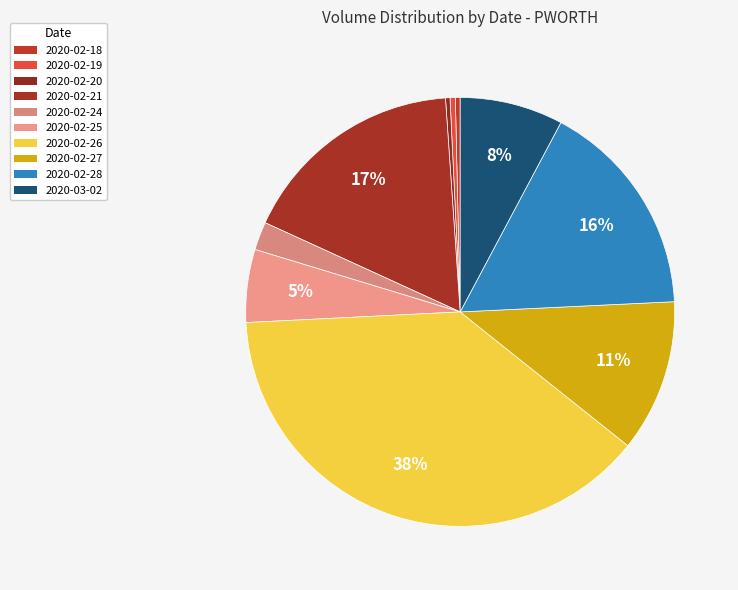

Does 2020-02-26 represent more than half of the total?

No